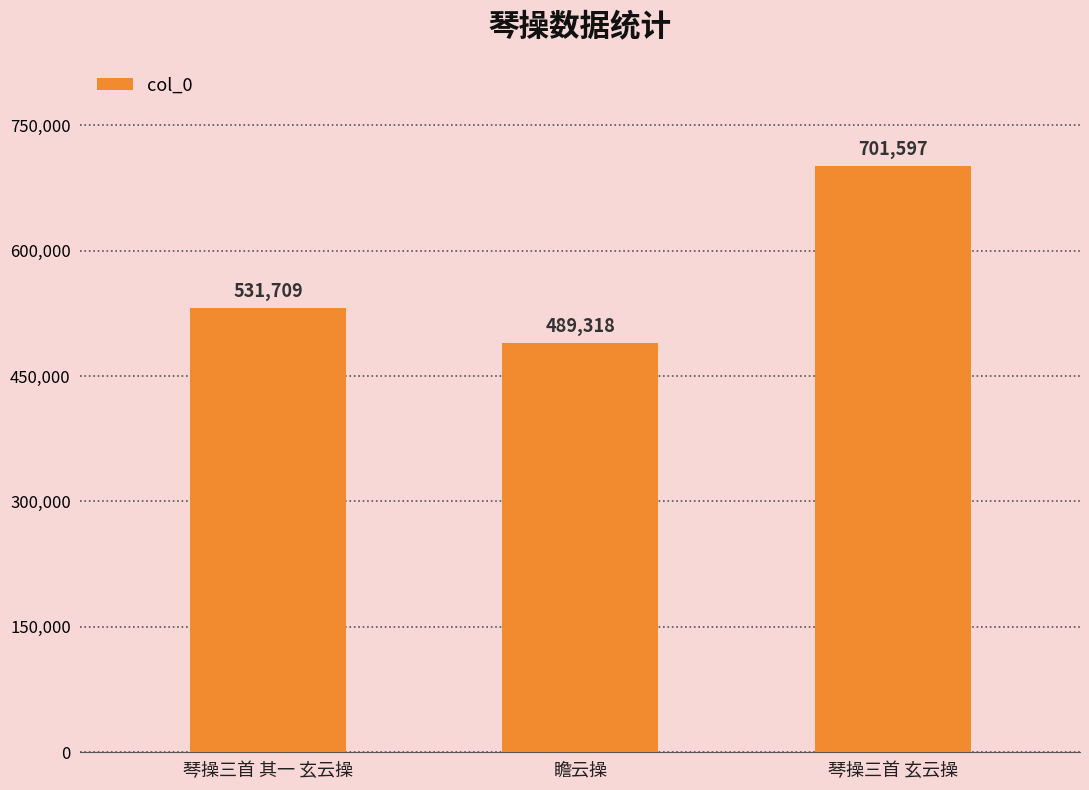

At which label is the value closest to 595457?

琴操三首 其一 玄云操